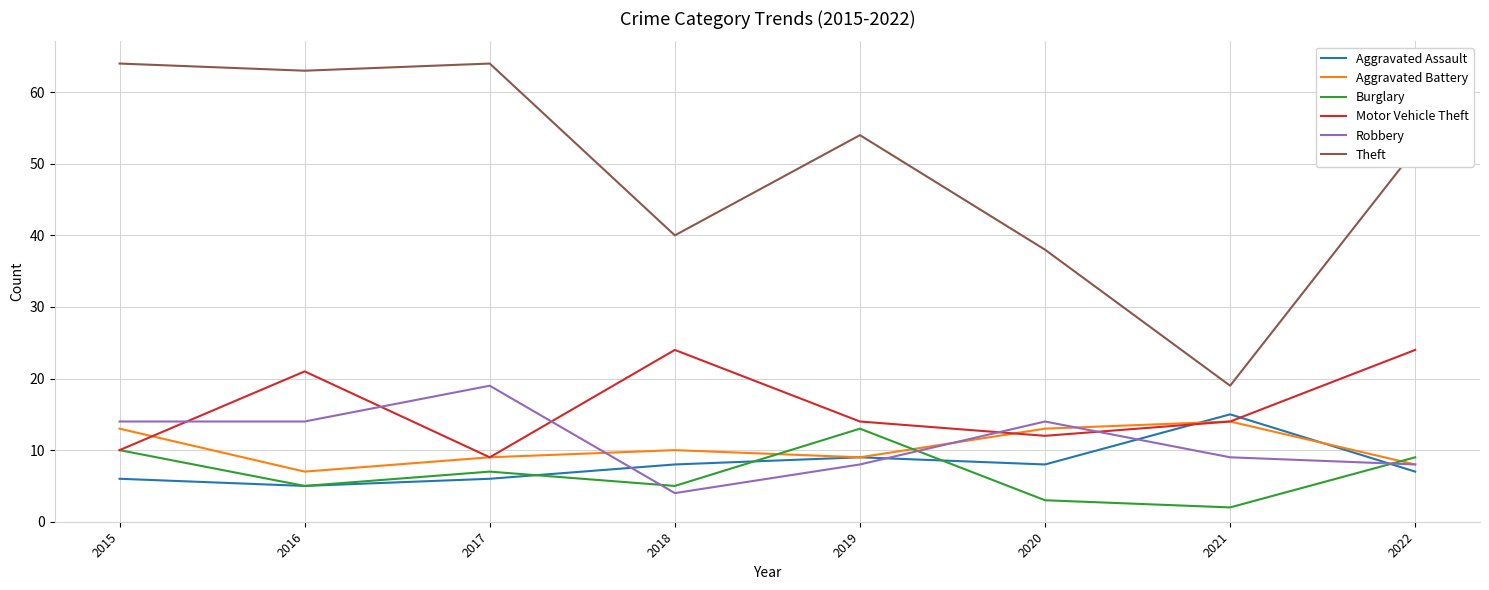

Reading left to right, transcribe all the data shown in this chart.

Aggravated Assault: 2015=6	2016=5	2017=6	2018=8	2019=9	2020=8	2021=15	2022=7
Aggravated Battery: 2015=13	2016=7	2017=9	2018=10	2019=9	2020=13	2021=14	2022=8
Burglary: 2015=10	2016=5	2017=7	2018=5	2019=13	2020=3	2021=2	2022=9
Motor Vehicle Theft: 2015=10	2016=21	2017=9	2018=24	2019=14	2020=12	2021=14	2022=24
Robbery: 2015=14	2016=14	2017=19	2018=4	2019=8	2020=14	2021=9	2022=8
Theft: 2015=64	2016=63	2017=64	2018=40	2019=54	2020=38	2021=19	2022=52